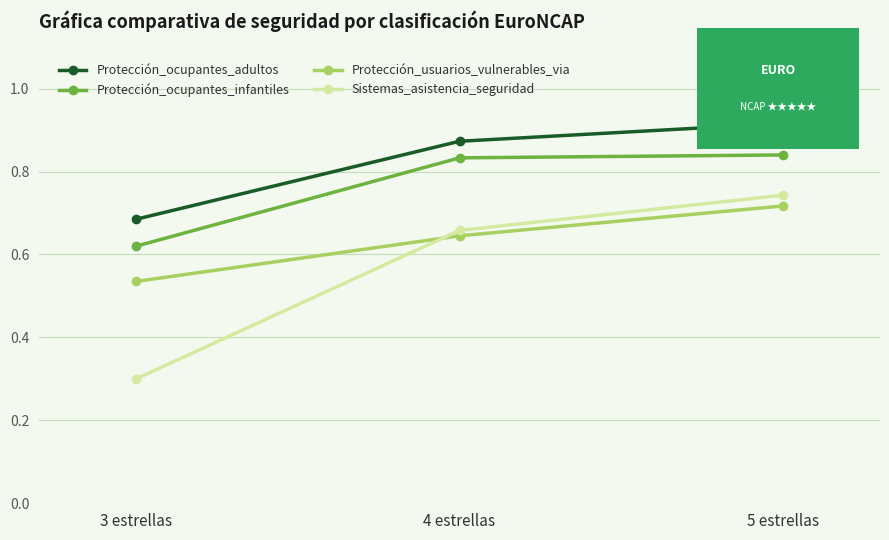

What is the sum of the Protección_ocupantes_adultos values at 5 estrellas and 4 estrellas?

1.8